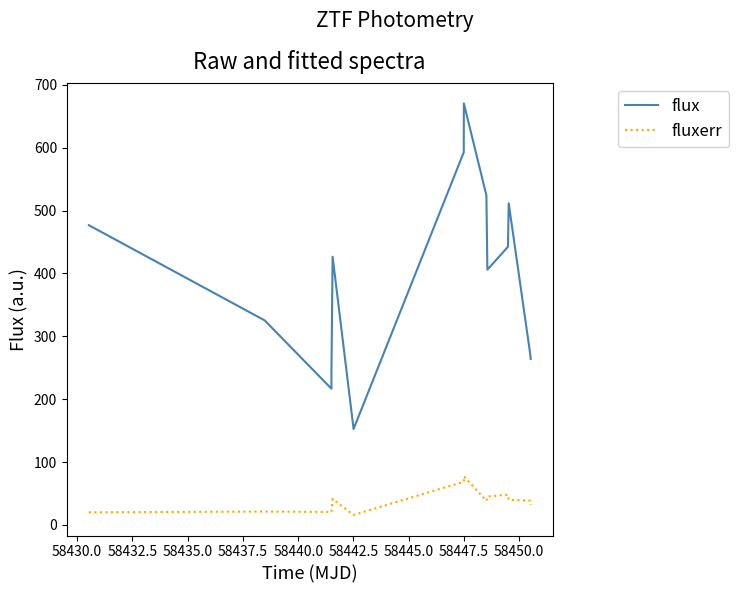

What is the difference between the maximum and minimum values in the fluxerr series?

61.6